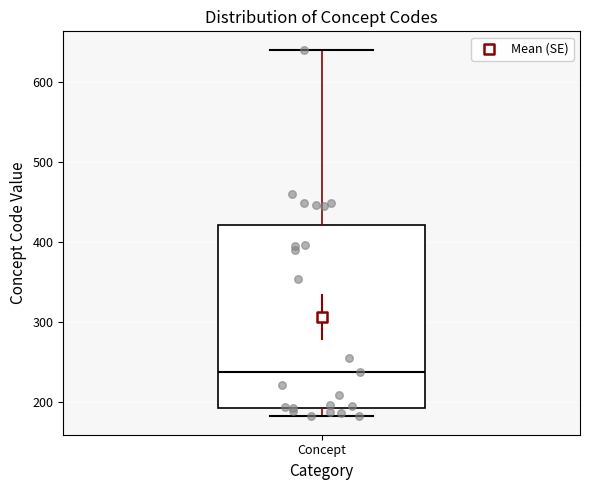

Read this box plot against the y-axis: the position of the median line, the range covered by the box, and the ends of both whiskers. The values are not printed on the chart, so give them approximately, as read against the axis.

median 240, box 190 to 420, whiskers 180 to 640